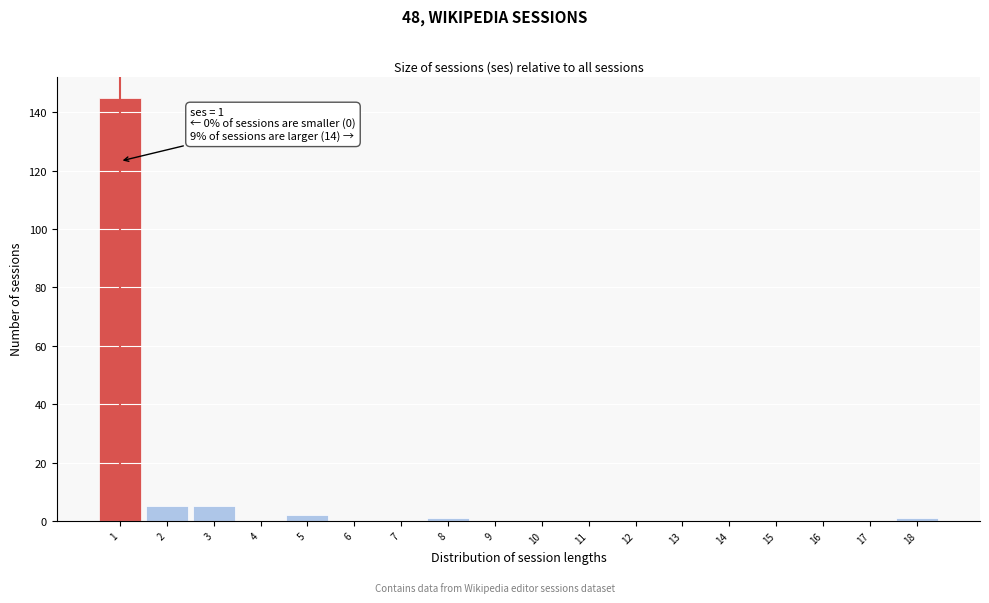

Over which range of the x-axis is the bar tallest?

0.5 to 1.5